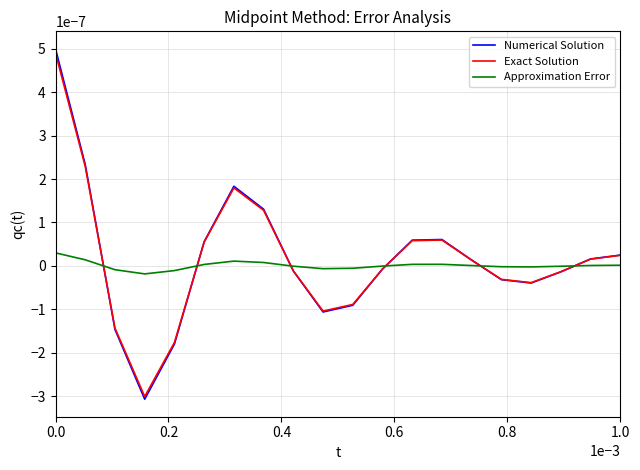

Which series has the widest spread of values?

Numerical Solution